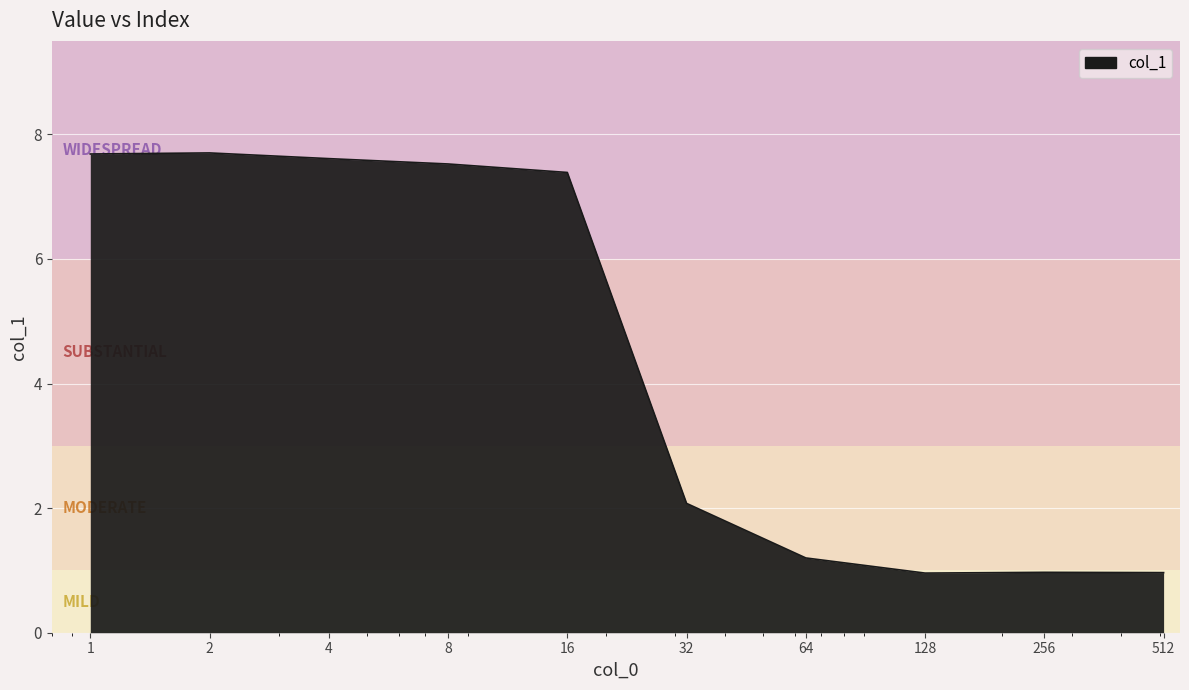

Does the chart display data point markers on the line(s)?

No